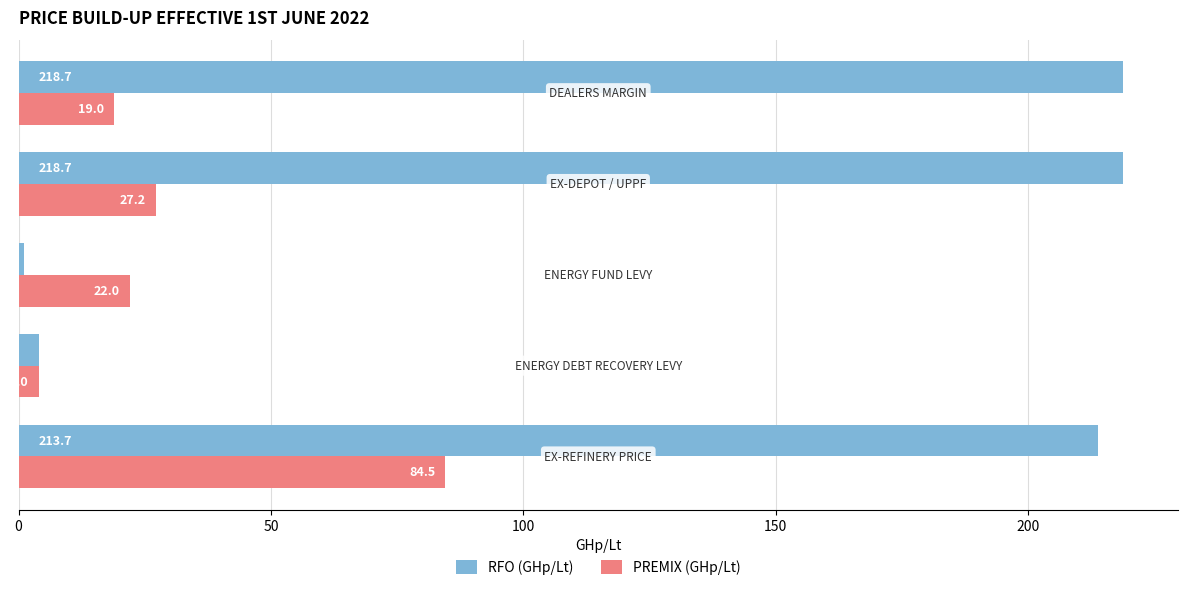

Which series has the widest spread of values?

RFO (GHp/Lt)